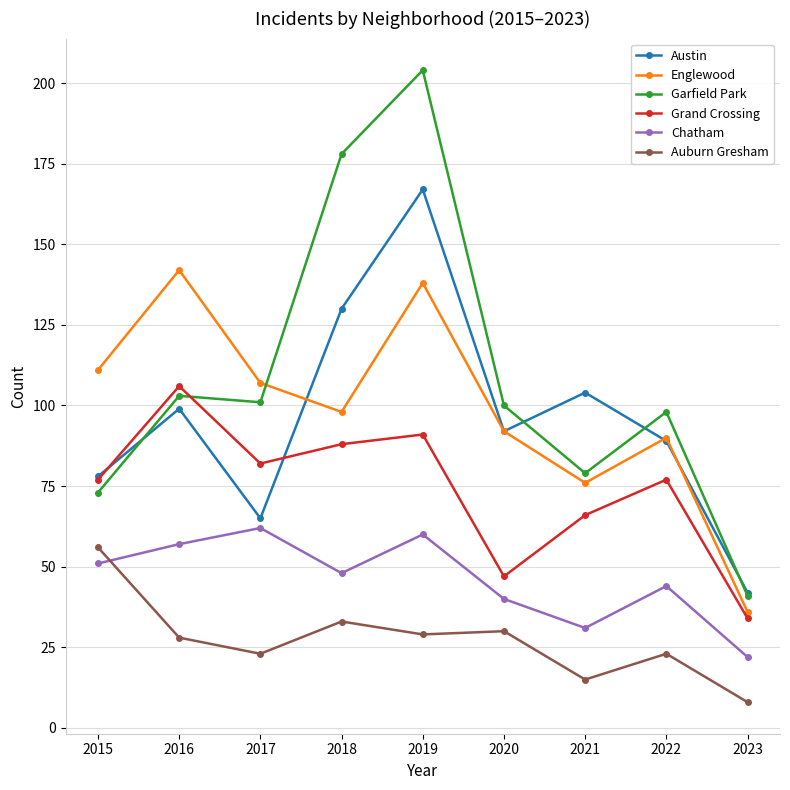

Is it true that Garfield Park equals 101 at 2017?

True